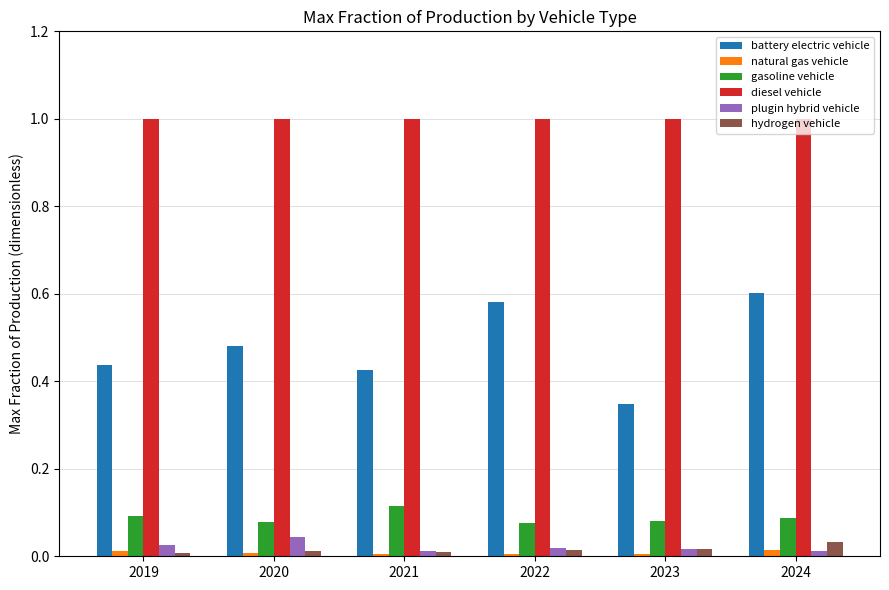

Is it true that diesel vehicle equals 1.0 at 2023?

True